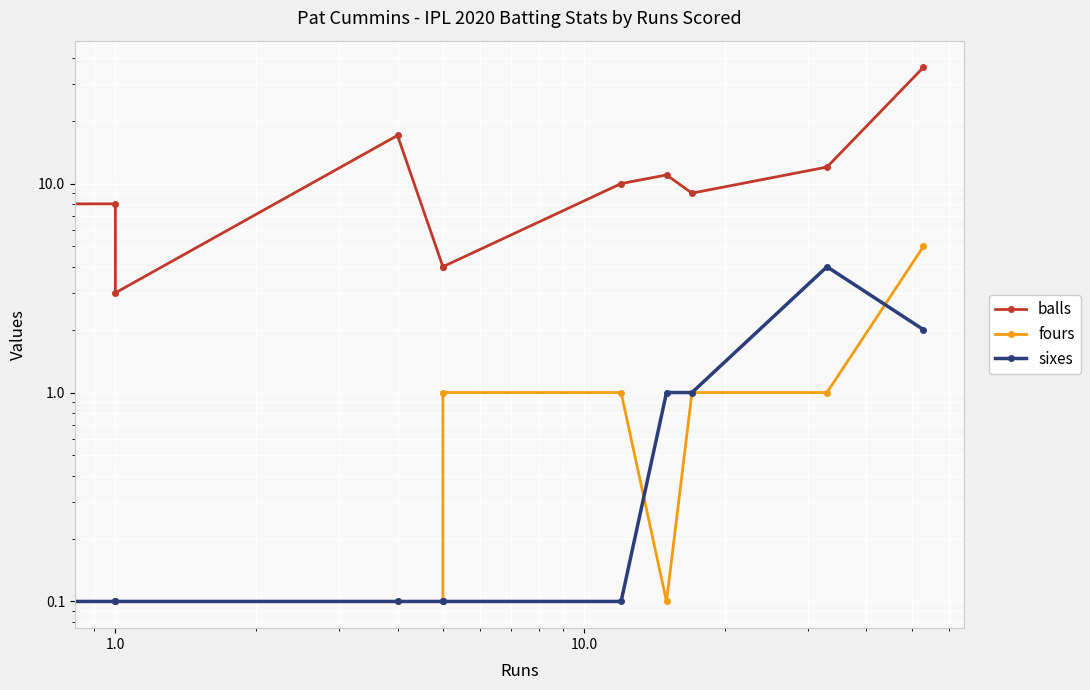

What is the sum of all balls values?

114.1